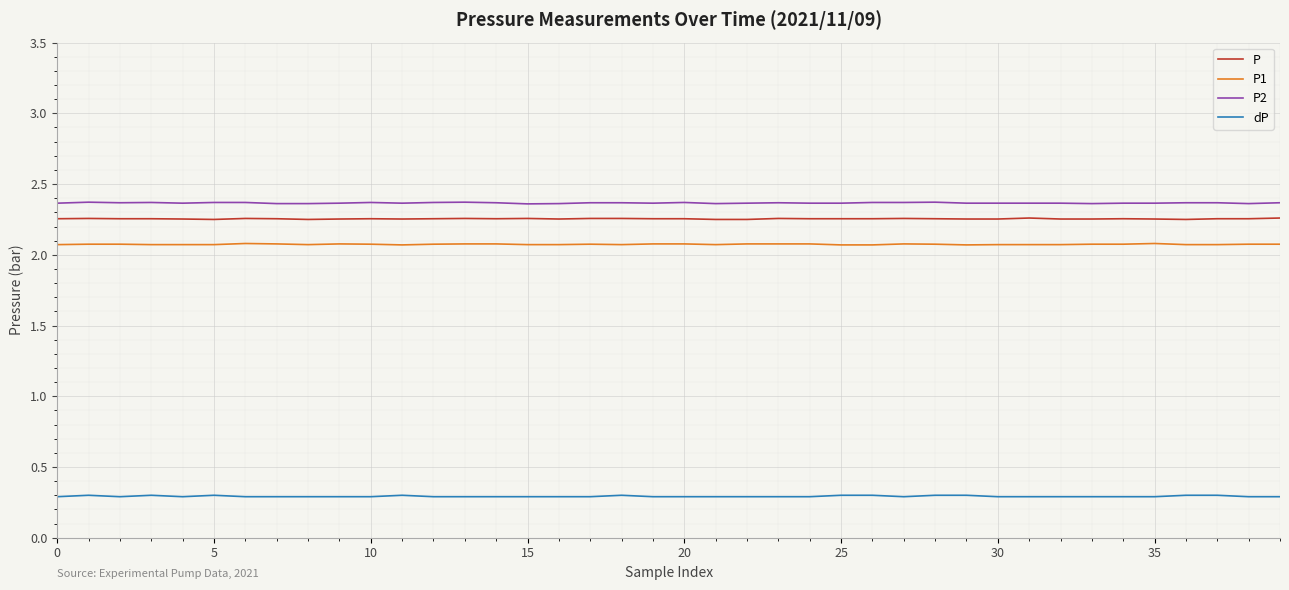

True or false: P and dP intersect in this chart.

False